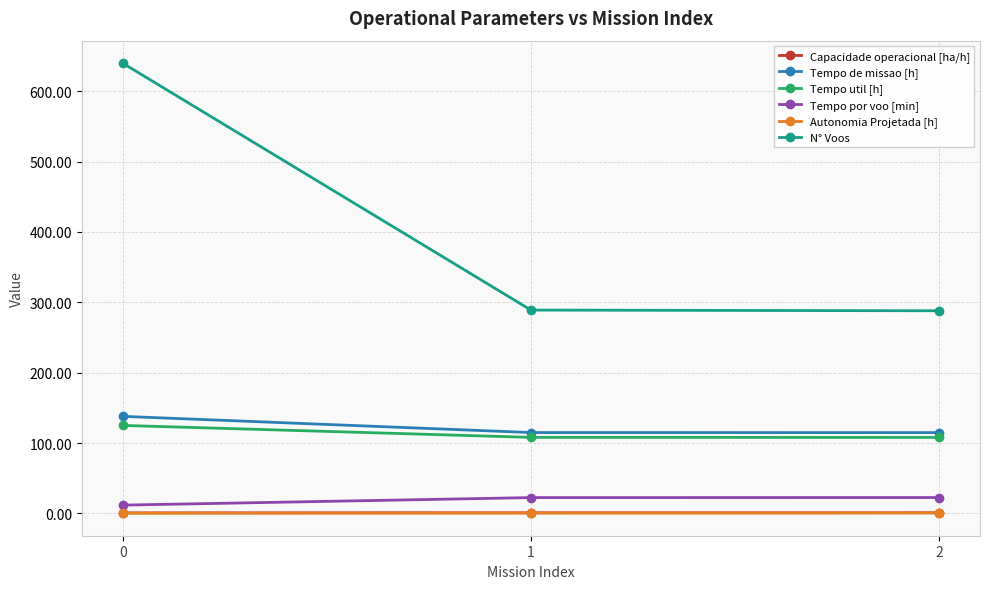

Is it true that N° Voos equals 191.4 at 2?

False